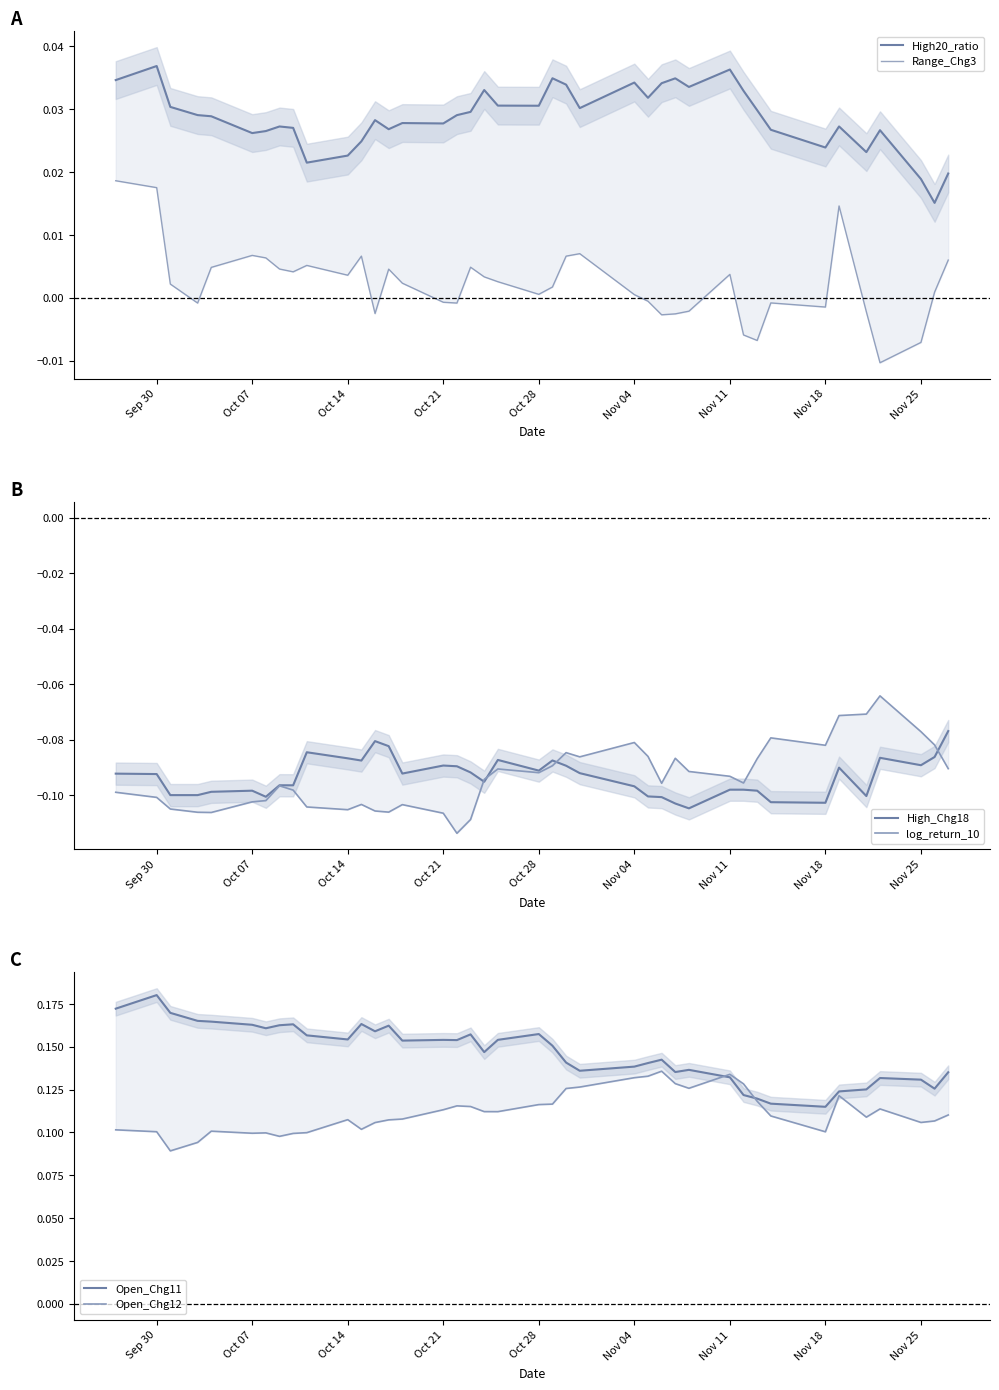

How many series are shown in this chart?

6